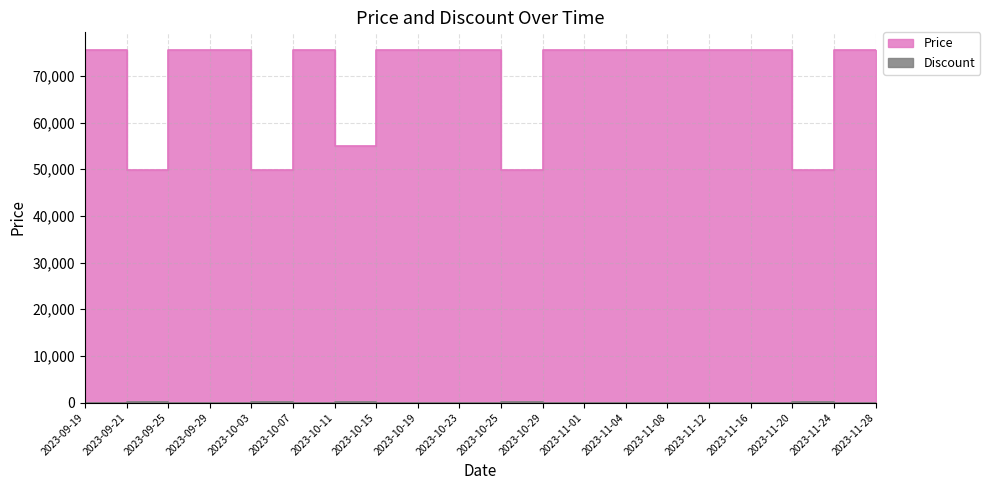

What is the approximate value of Discount at 2023-10-19?

3